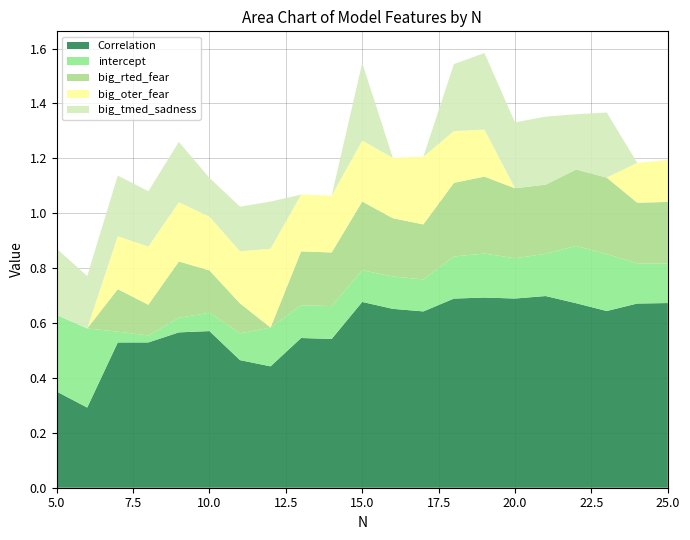

Reading left to right, transcribe all the data shown in this chart.

Correlation: 0.4	0.3	0.5	0.5	0.6	0.6	0.5	0.4	0.5	0.5	0.7	0.7	0.6	0.7	0.7	0.7	0.7	0.7	0.6	0.7	0.7
intercept: 0.3	0.3	0.0	0.0	0.1	0.1	0.1	0.1	0.1	0.1	0.1	0.1	0.1	0.2	0.2	0.1	0.2	0.2	0.2	0.1	0.1
big_rted_fear: 0.0	0.0	0.2	0.1	0.2	0.2	0.1	0.0	0.2	0.2	0.3	0.2	0.2	0.3	0.3	0.3	0.3	0.3	0.3	0.2	0.2
big_oter_fear: 0.0	0.0	0.2	0.2	0.2	0.2	0.2	0.3	0.2	0.2	0.2	0.2	0.2	0.2	0.2	0.0	0.0	0.0	0.0	0.1	0.2
big_tmed_sadness: 0.2	0.2	0.2	0.2	0.2	0.1	0.2	0.2	0.0	0.0	0.3	0.0	0.0	0.2	0.3	0.2	0.2	0.2	0.2	0.0	0.0